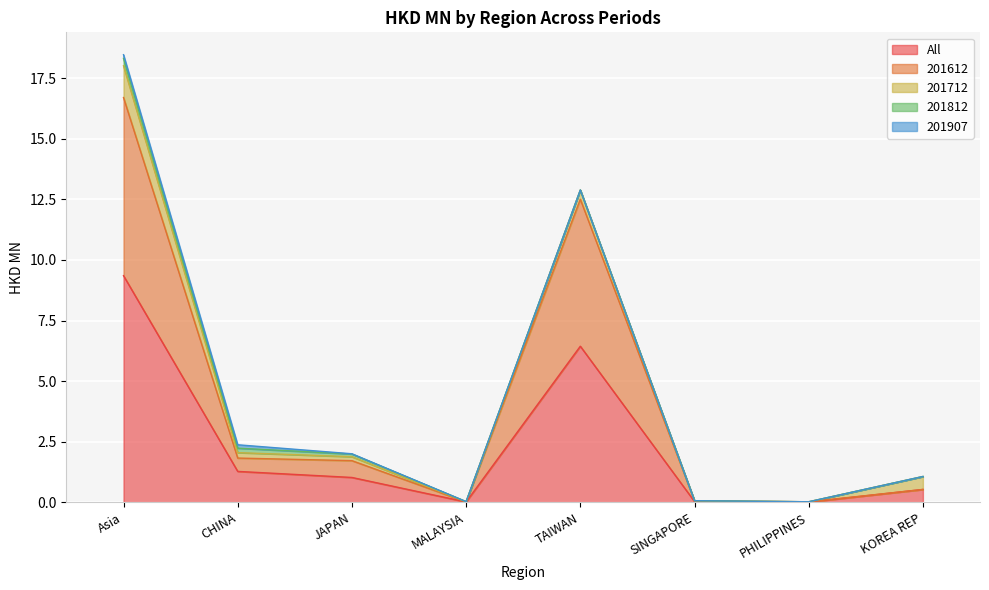

True or false: 201907 and 201812 intersect in this chart.

False